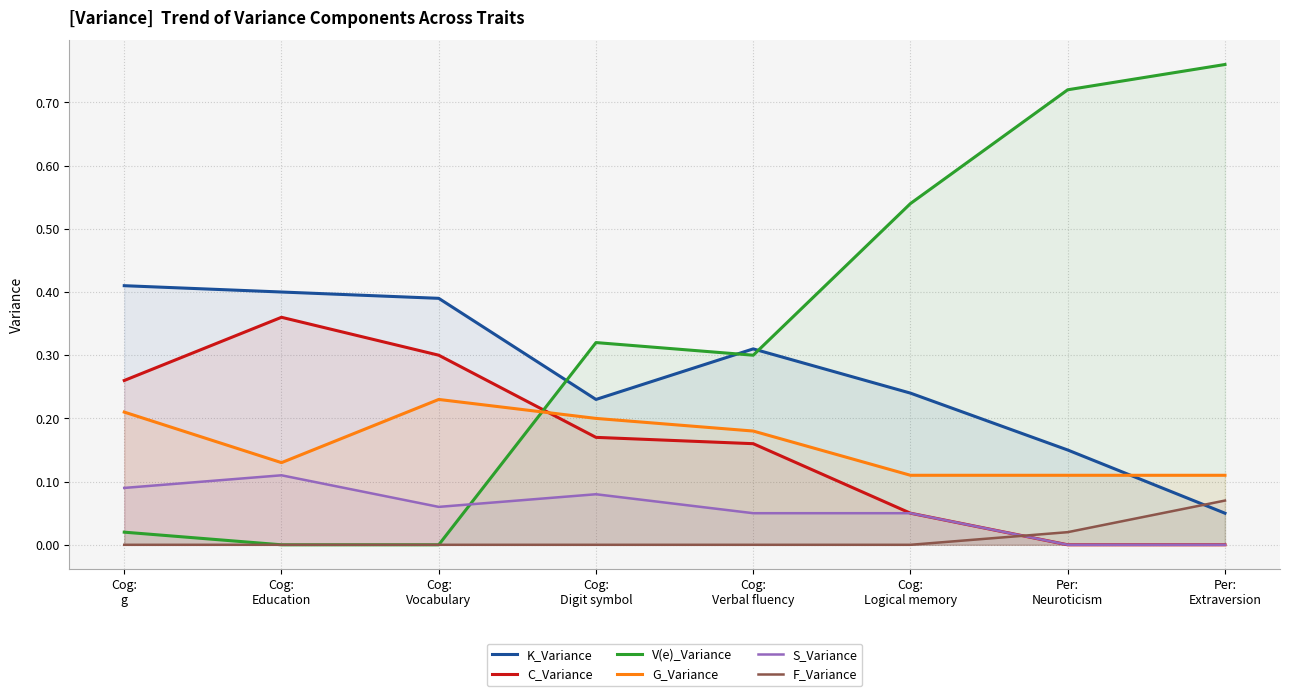

What is the average value of the K_Variance series?

0.3